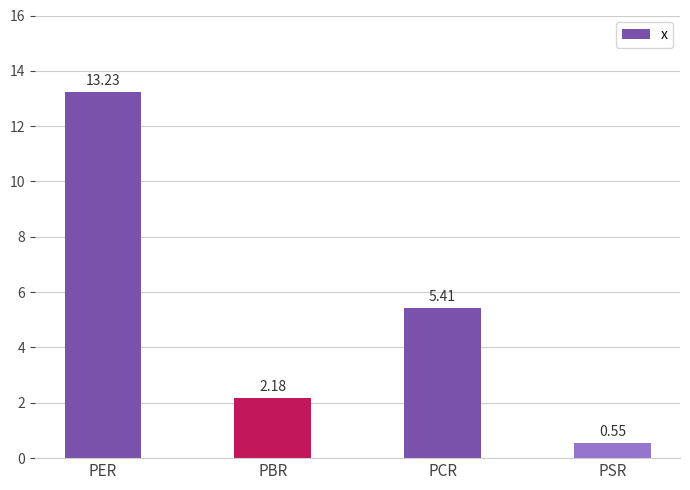

The chart shows a value of 5.4 at PCR. True or false?

True